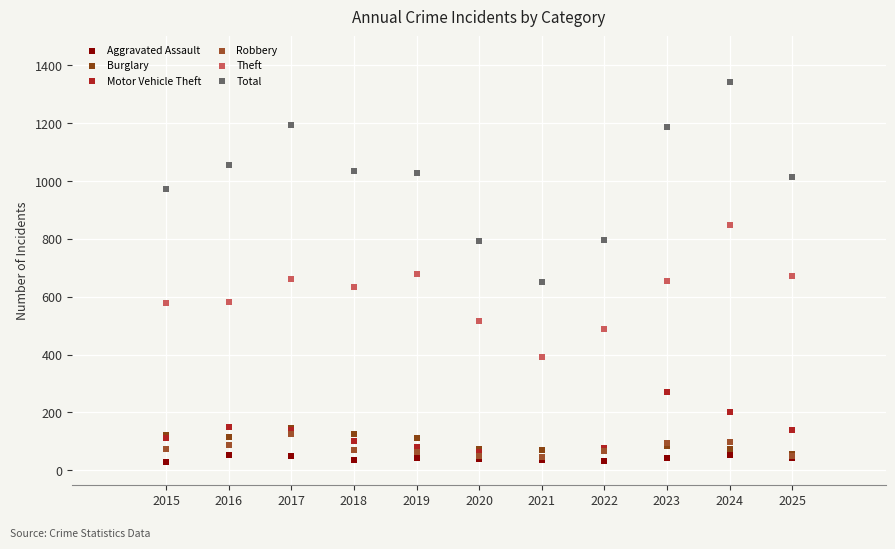

What are all the series names shown in the legend?

Aggravated Assault, Burglary, Motor Vehicle Theft, Robbery, Theft, Total